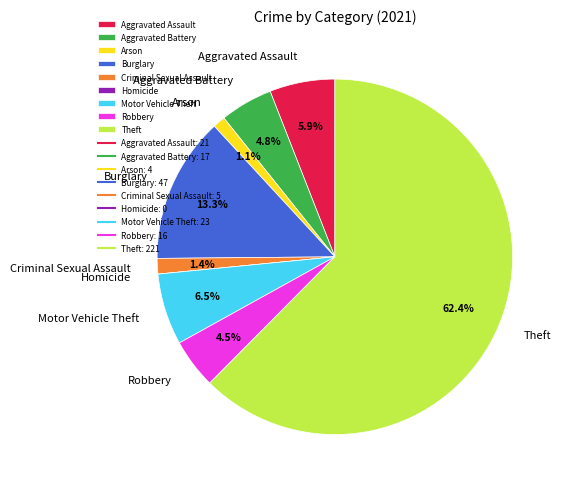

True or false: Criminal Sexual Assault accounts for 11% of the total.

False